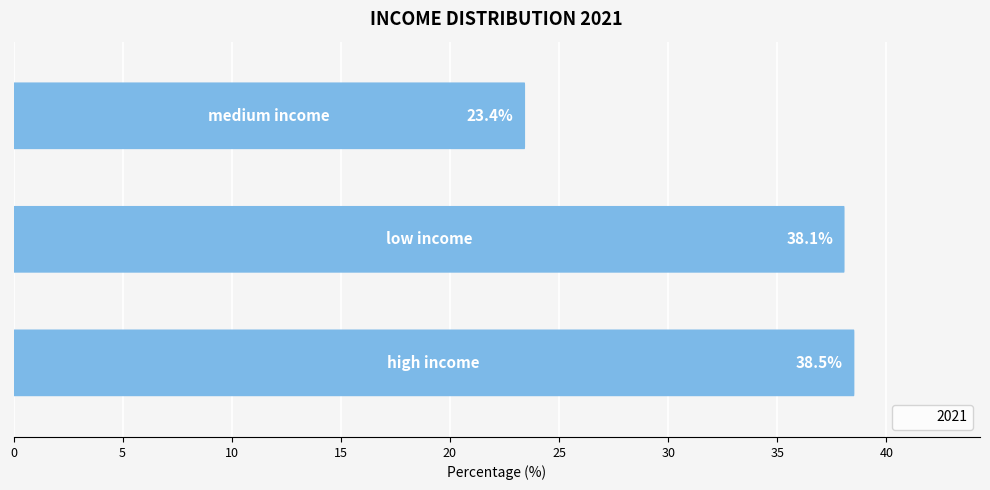

Rank the categories by value from lowest to highest.

medium income, low income, high income